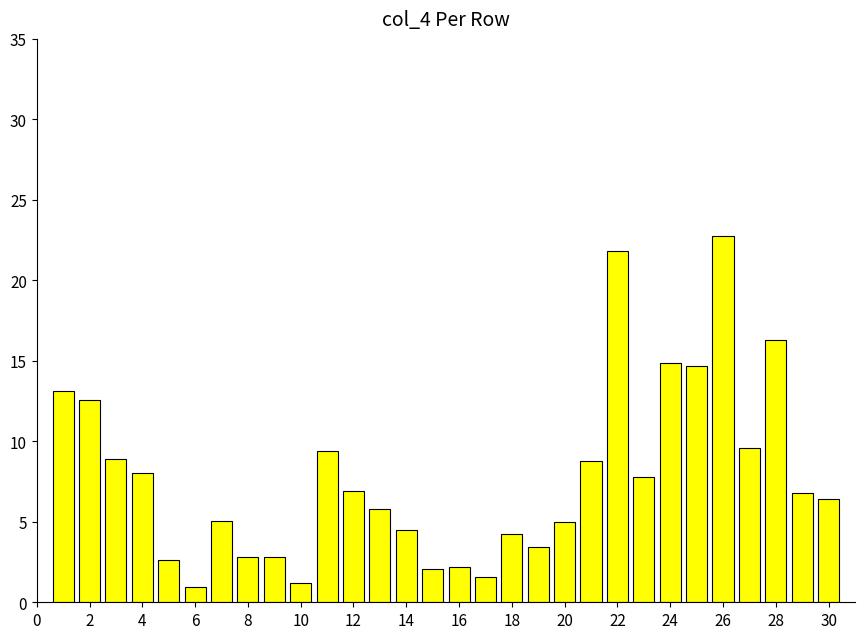

Does the chart contain stacked bars?

No